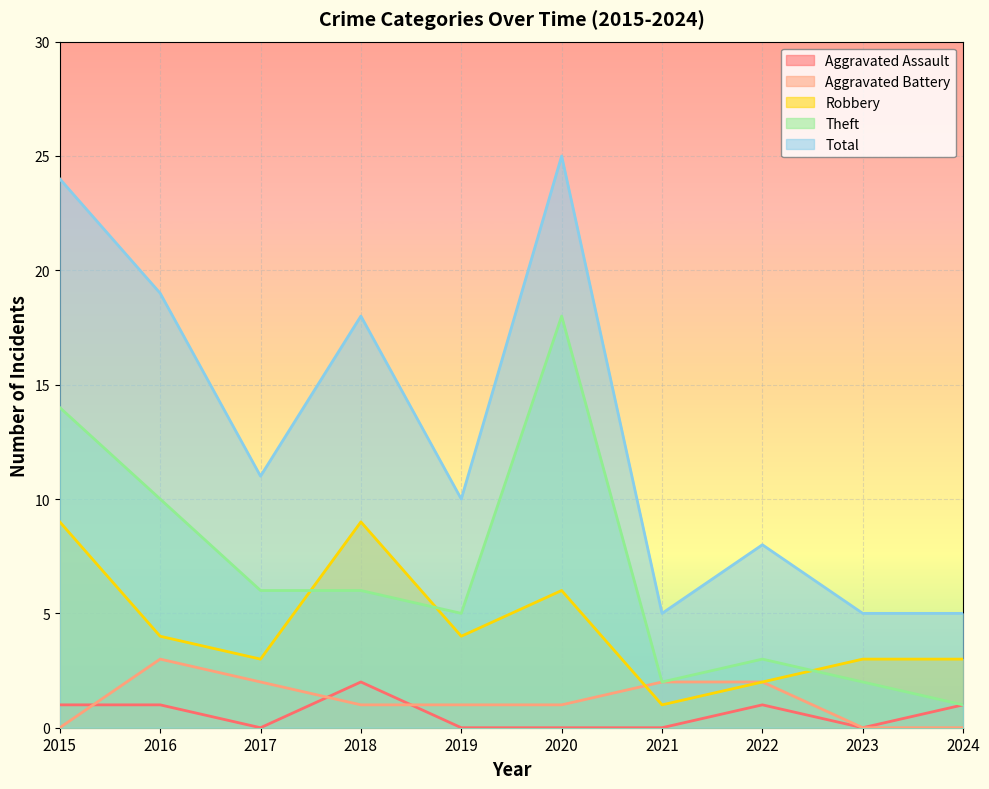

Which series has the widest spread of values?

Total